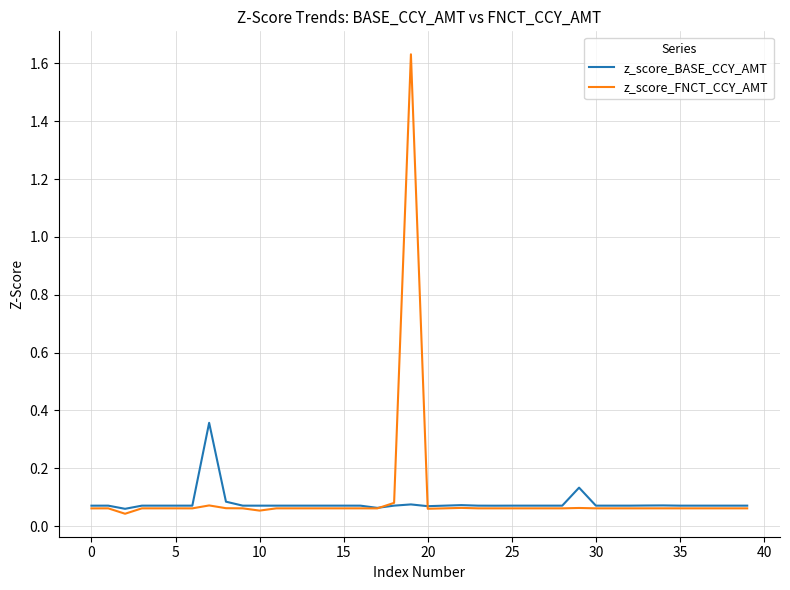

Which series has the widest spread of values?

z_score_FNCT_CCY_AMT